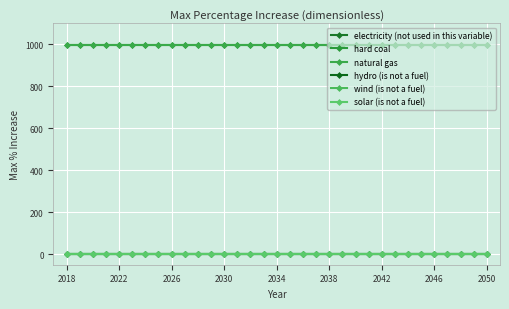

True or false: hydro (is not a fuel) has more than 2 points higher than both neighbors.

False